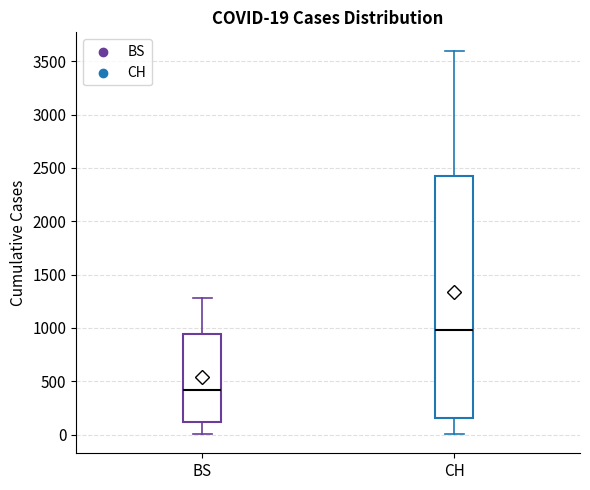

Comparing the boxes themselves (not the whiskers), which one is the tallest?

CH